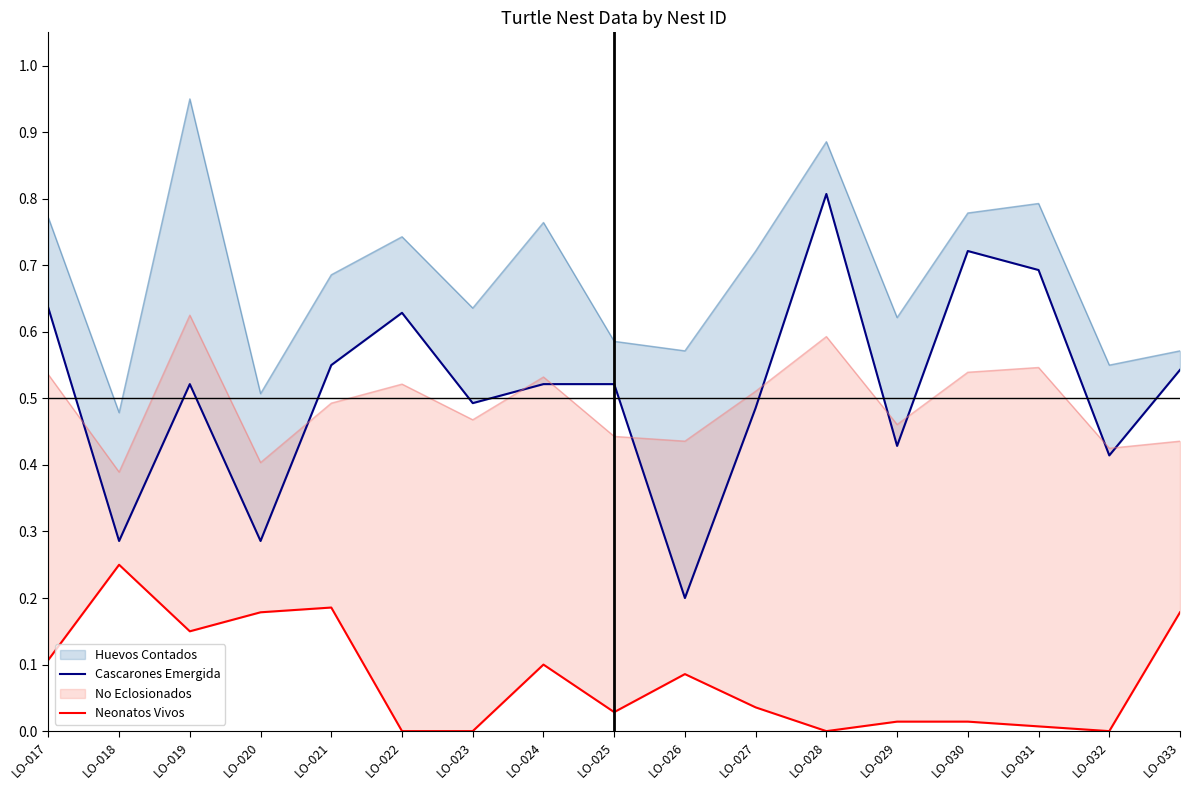

Rank the categories by Cascarones Emergida value from highest to lowest.

LO-028, LO-030, LO-031, LO-017, LO-022, LO-021, LO-033, LO-019, LO-024, LO-025, LO-023, LO-027, LO-029, LO-032, LO-018, LO-020, LO-026